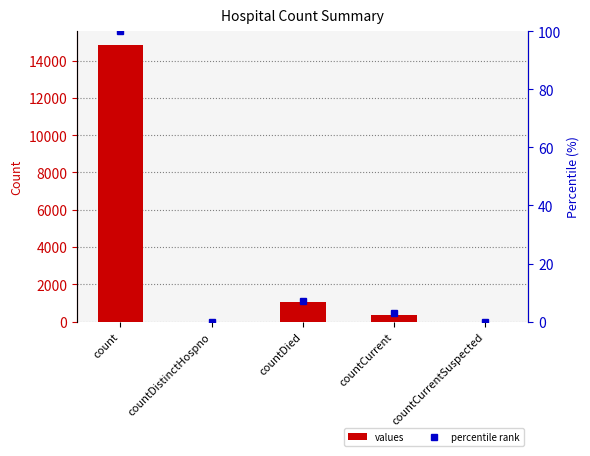

Is it true that percentile rank equals 47 at count?

False